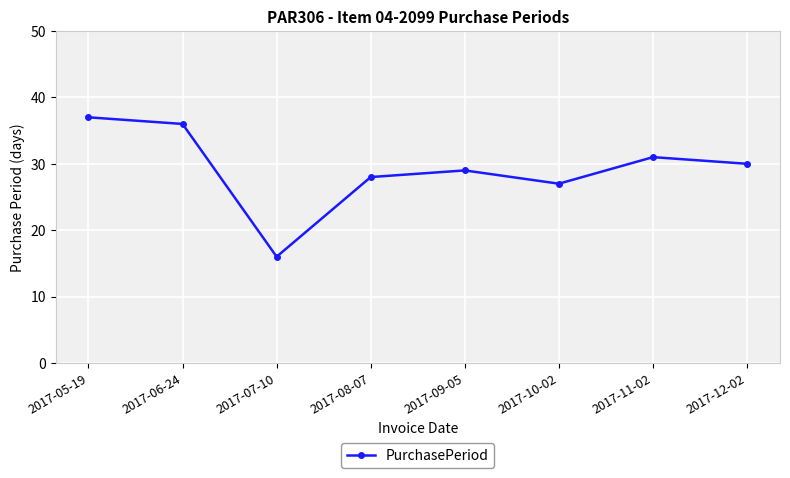

List the labels in order of value, smallest first.

2017-07-10, 2017-10-02, 2017-08-07, 2017-09-05, 2017-12-02, 2017-11-02, 2017-06-24, 2017-05-19